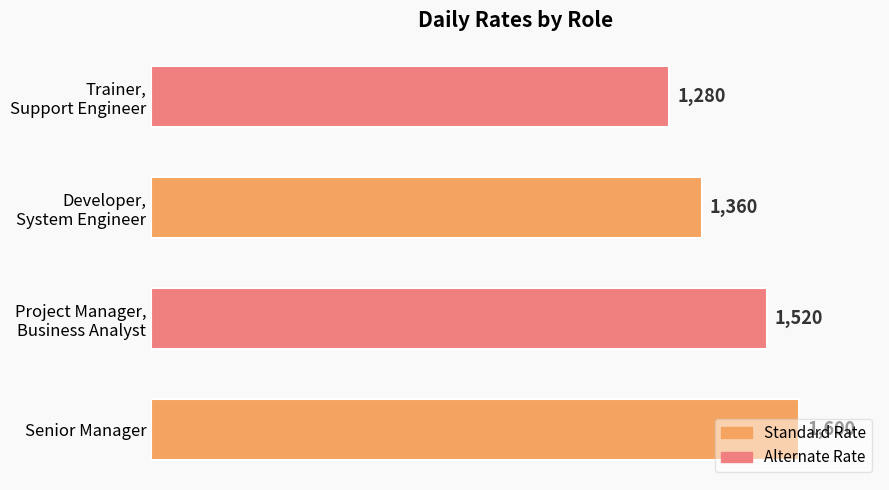

Count the values in the range 1360 to 1600.

3